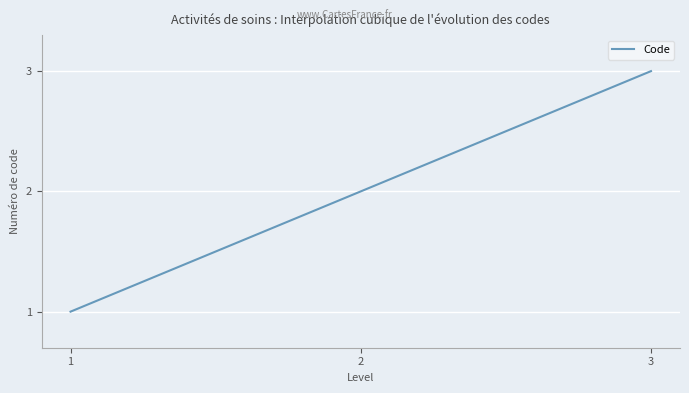

What is the difference between the maximum and minimum values?

2